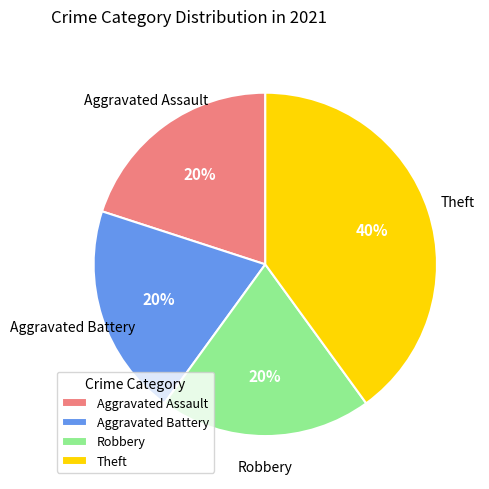

What is the ratio of the value at Robbery to the value at Theft?

0.5